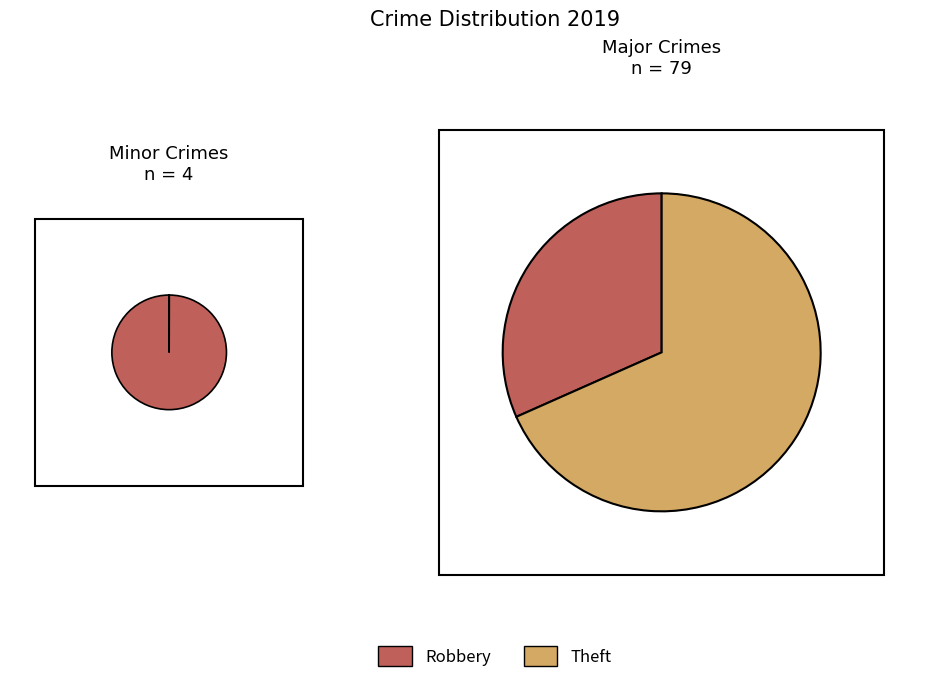

To the nearest percent, what portion does 1 represent?

2%